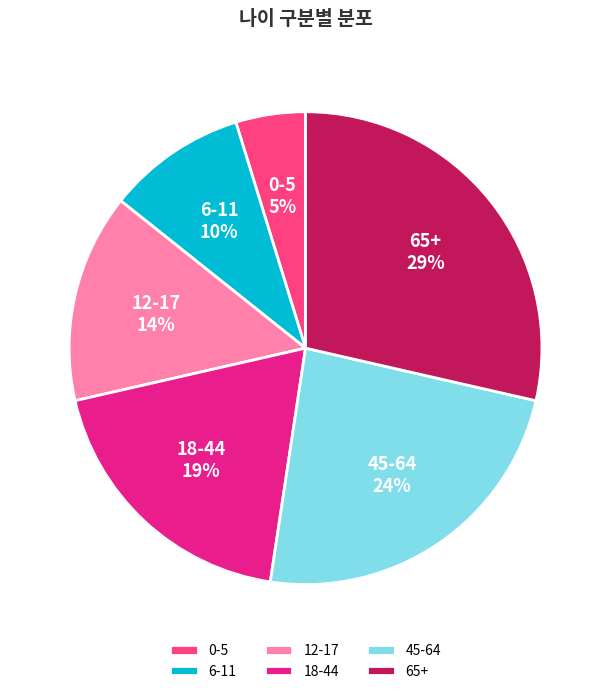

What is the ratio of the value at 12-17 to the value at 45-64?

0.6